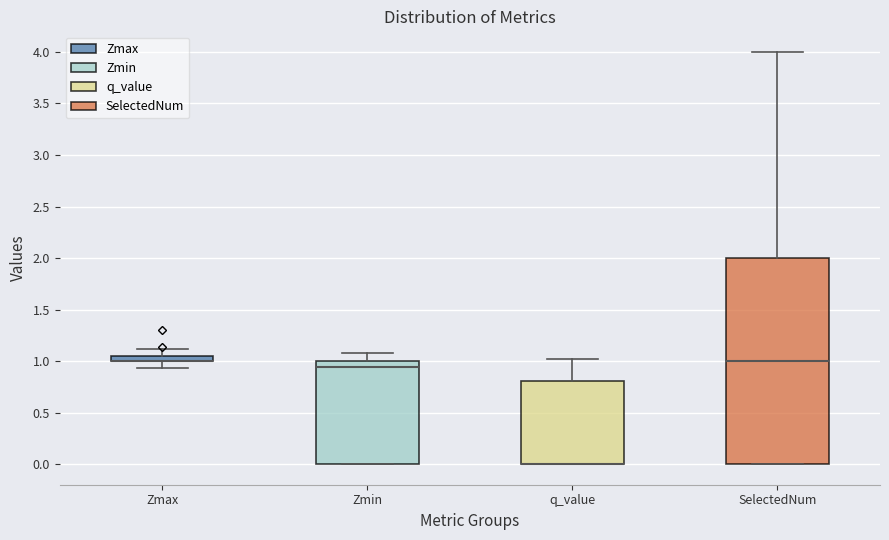

Comparing the boxes themselves (not the whiskers), which one is the tallest?

SelectedNum